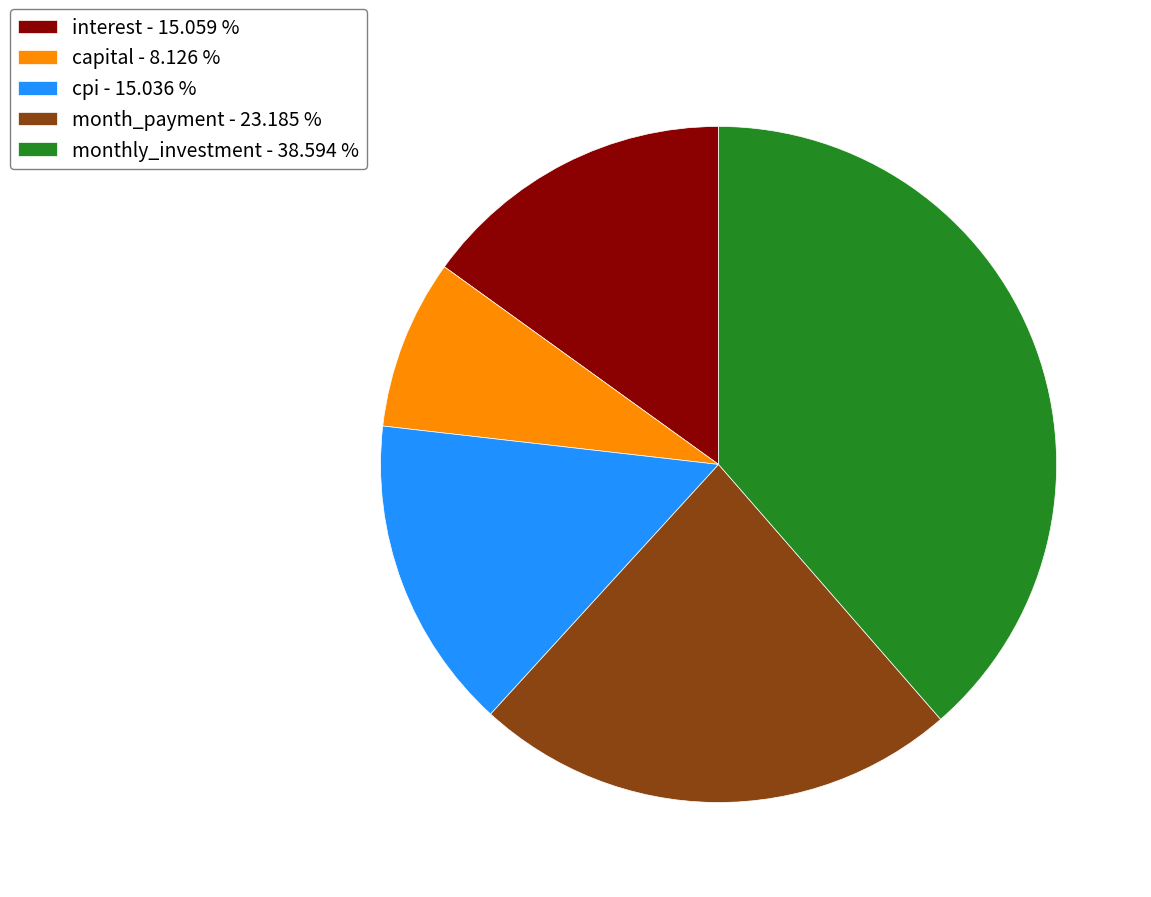

Is the sum of month_payment and interest greater than half?

No